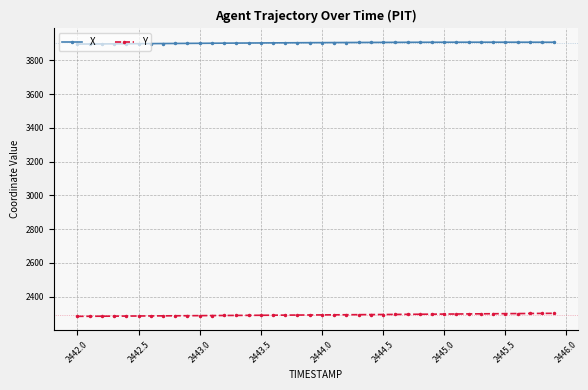

Does the chart have visible grid lines?

Yes